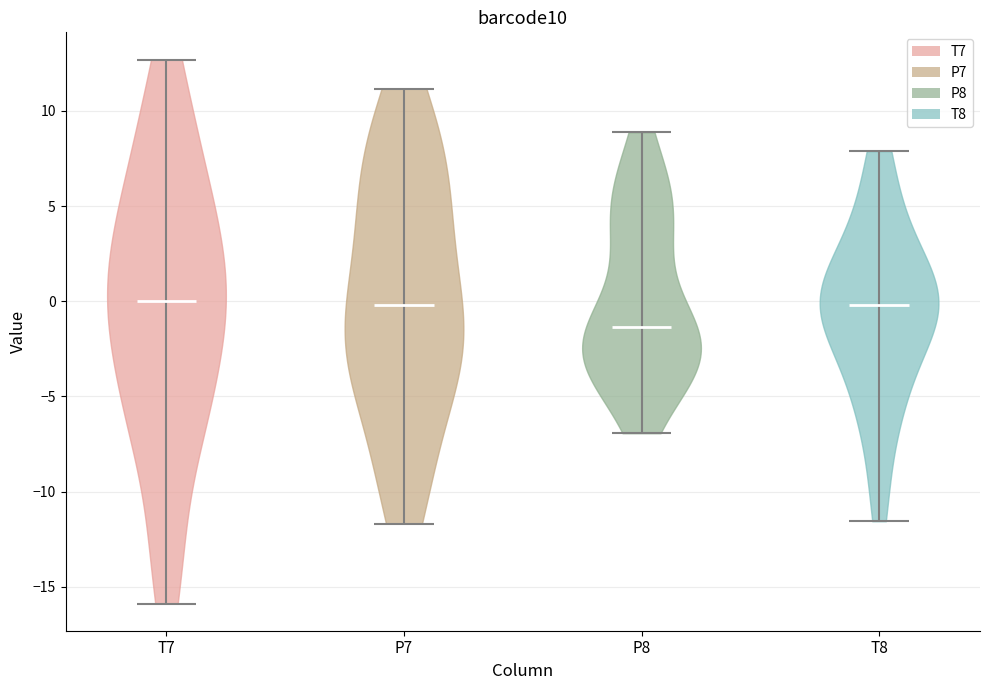

What is the lowest point the violin for T8 reaches on the y-axis? The values are not printed on the chart, so give them approximately, as read against the axis.

-11.5